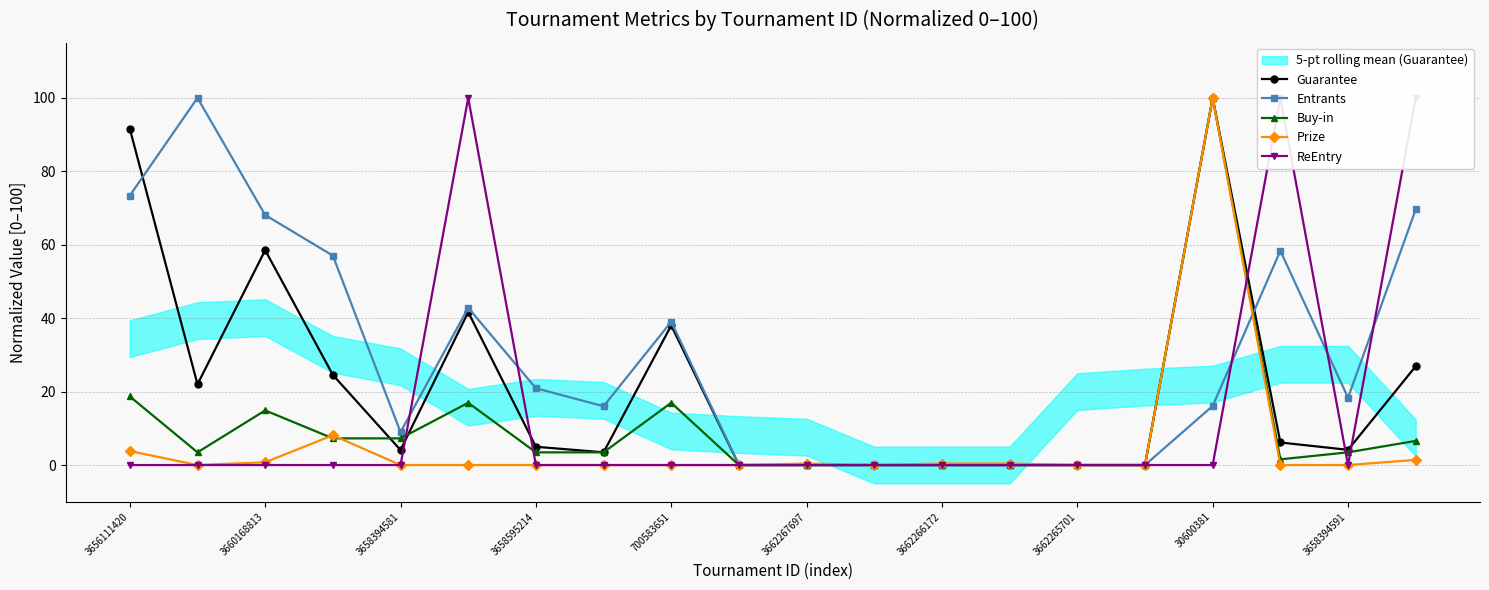

Is it true that Entrants equals 16.1 at 30600381?

True